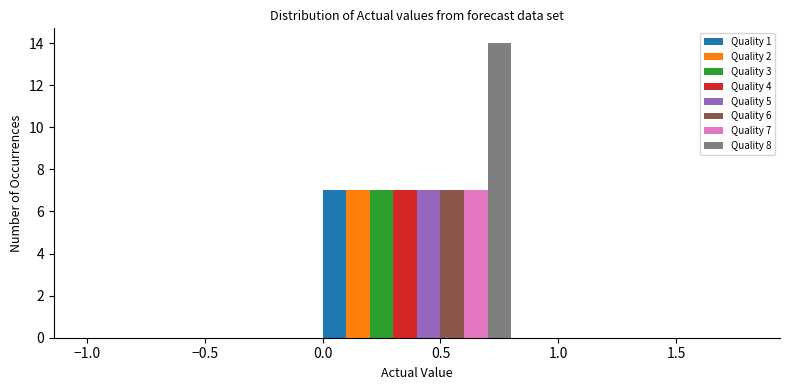

Reading right to left, transcribe all the data shown in this chart.

Quality 1: 1.5=0	0.5=7	−0.5=0
Quality 2: 1.5=0	0.5=7	−0.5=0
Quality 3: 1.5=0	0.5=7	−0.5=0
Quality 4: 1.5=0	0.5=7	−0.5=0
Quality 5: 1.5=0	0.5=7	−0.5=0
Quality 6: 1.5=0	0.5=7	−0.5=0
Quality 7: 1.5=0	0.5=7	−0.5=0
Quality 8: 1.5=0	0.5=14	−0.5=0